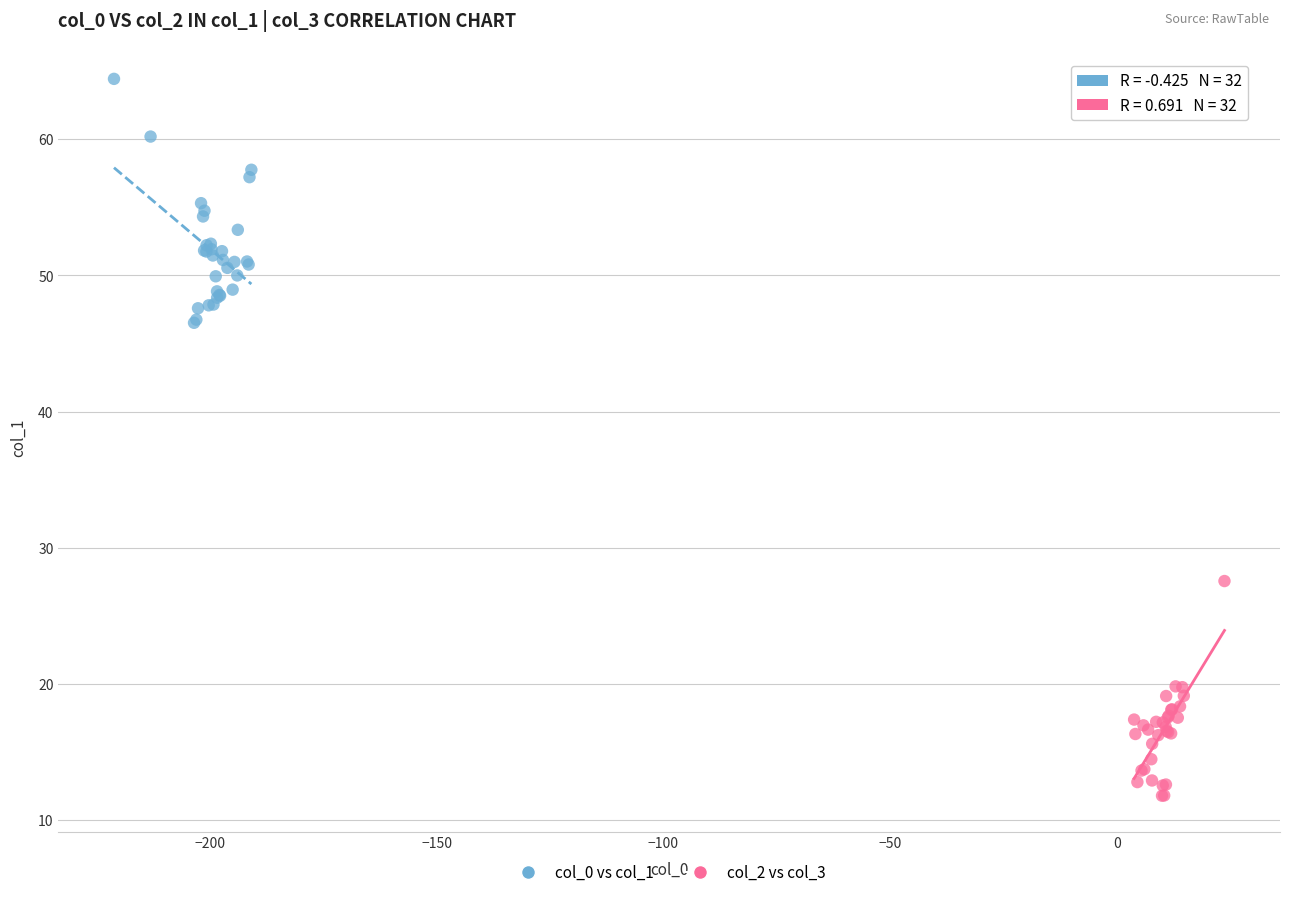

Which series contains the highest Y value?

col_0 vs col_1